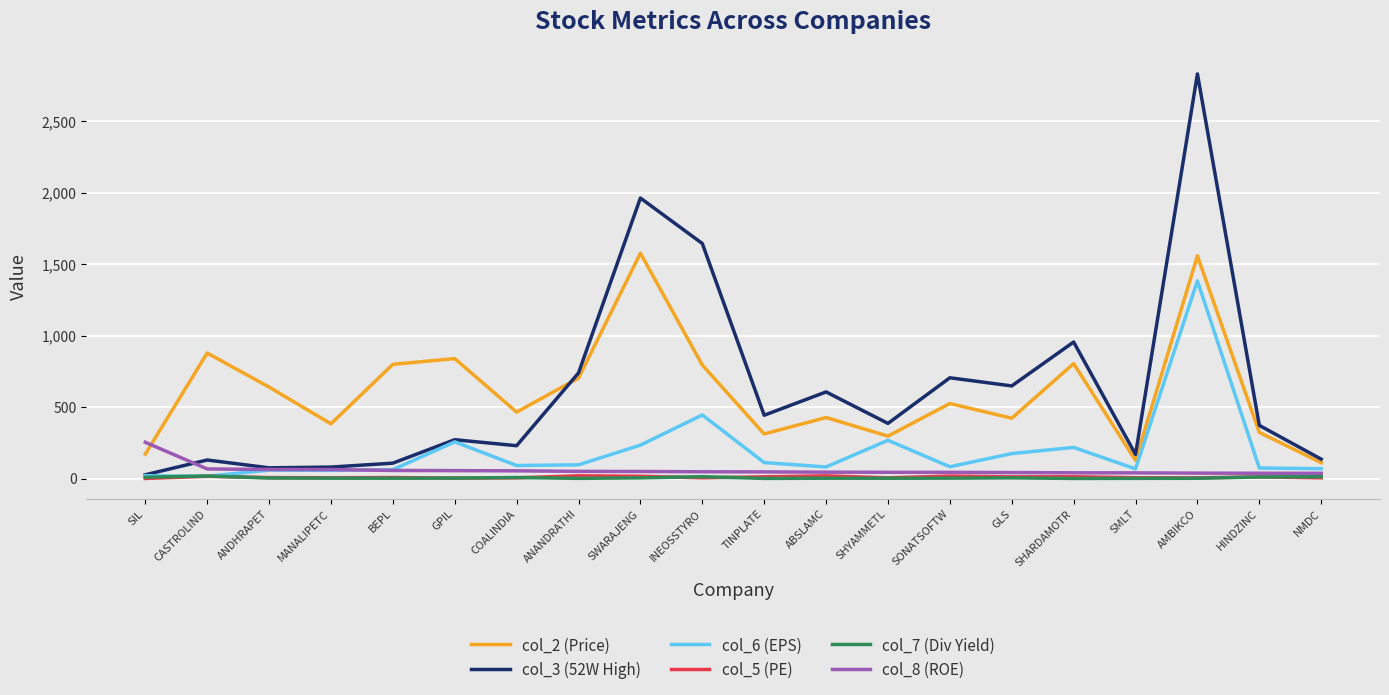

Is the value of col_8 (ROE) at SHYAMMETL greater than the value of col_5 (PE) at NMDC?

Yes